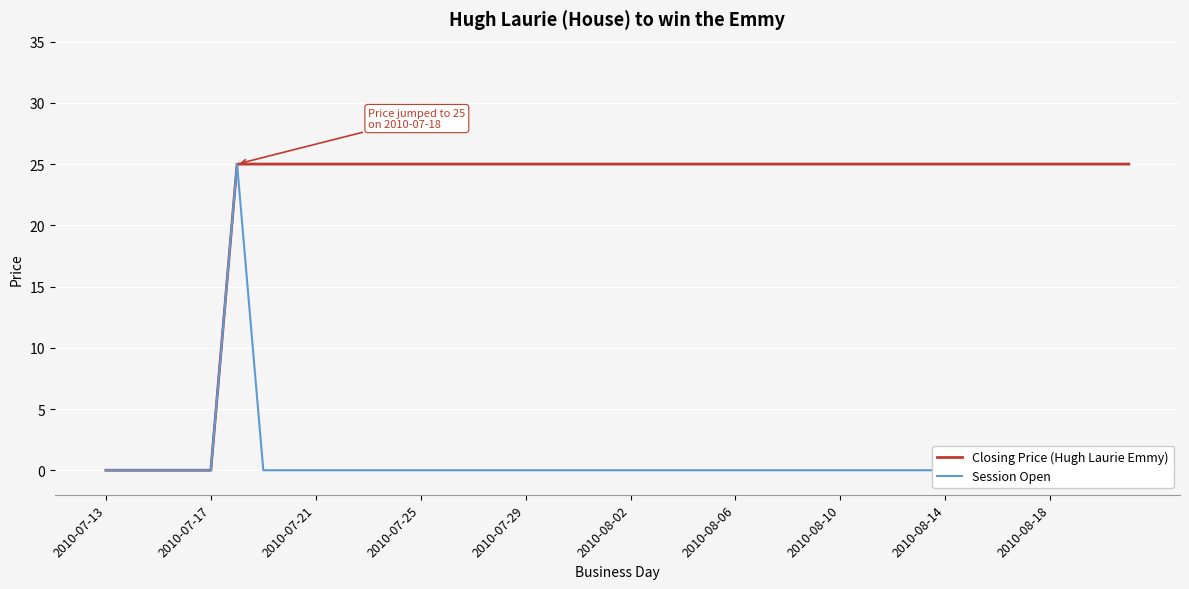

How many values in Closing Price (Hugh Laurie Emmy) are above zero?

35